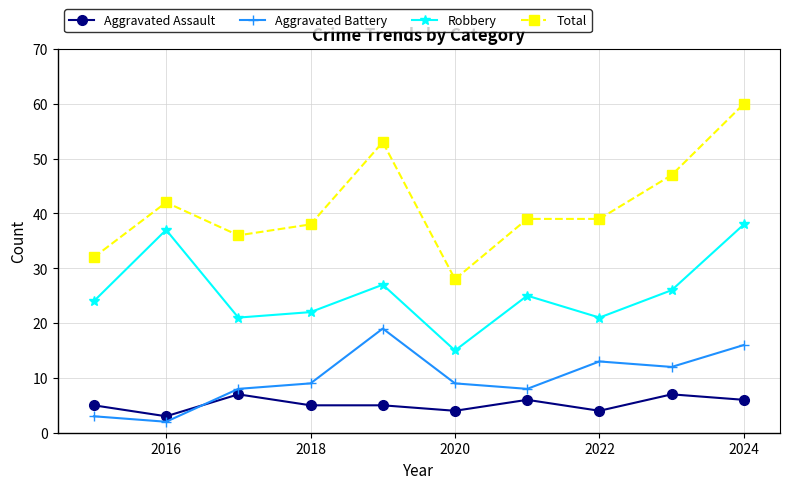

Which series has the largest total across all categories?

Total